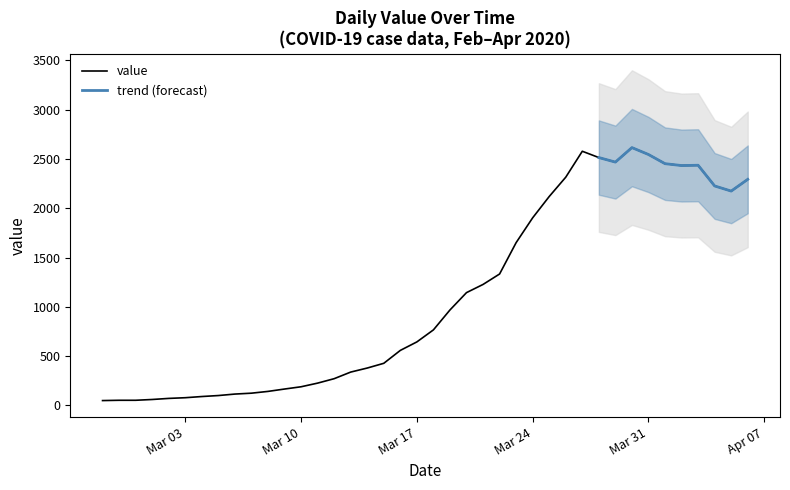

What is the average value?

1107